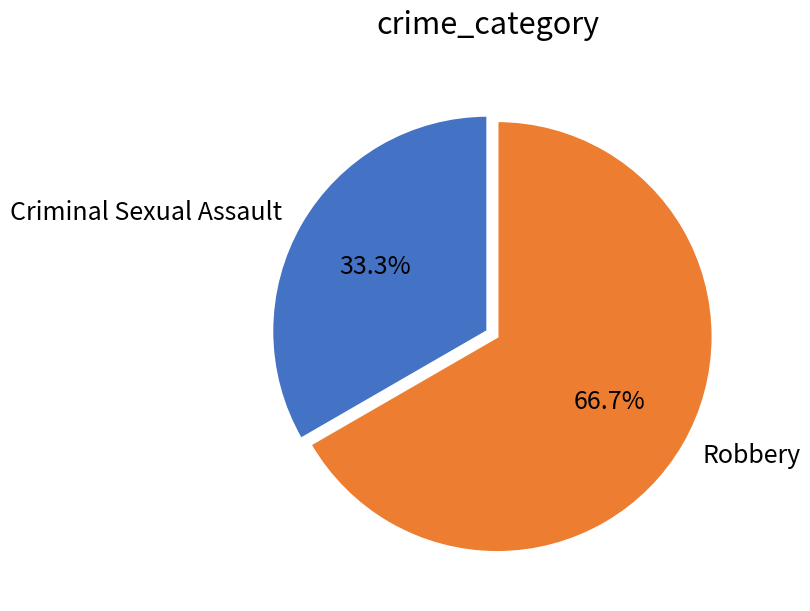

Rank the categories by value from highest to lowest.

Robbery, Criminal Sexual Assault